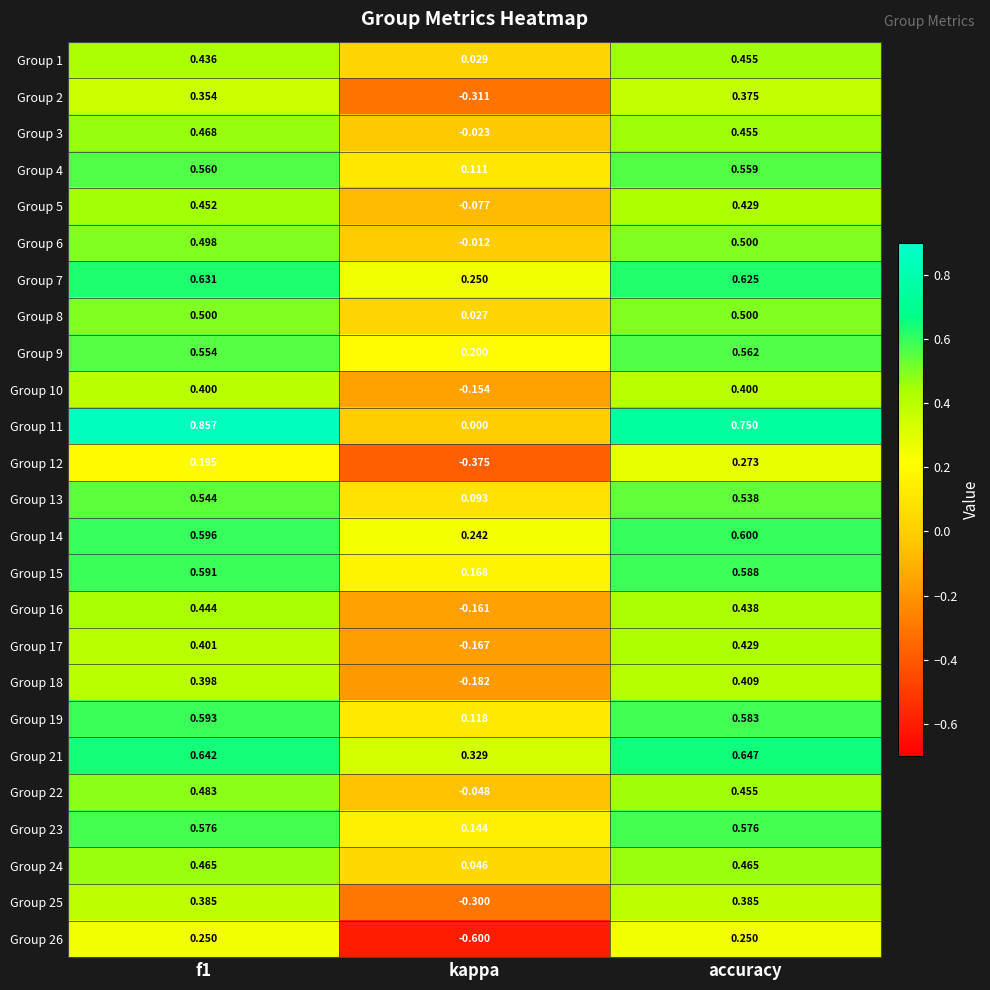

Is the value of Group 8 at kappa greater than the value of Group 10 at accuracy?

No